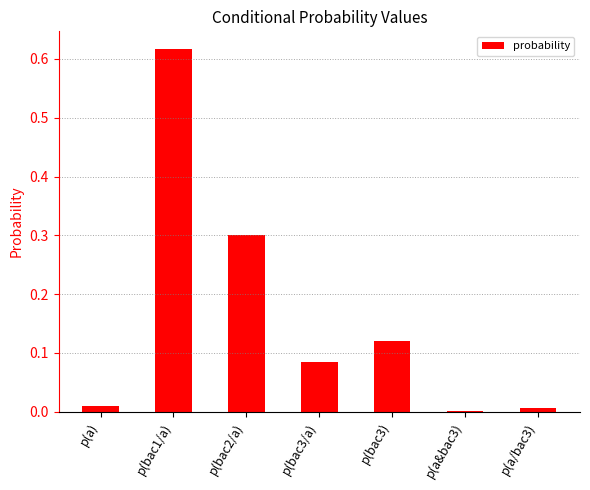

What is the sum of all values?

1.1